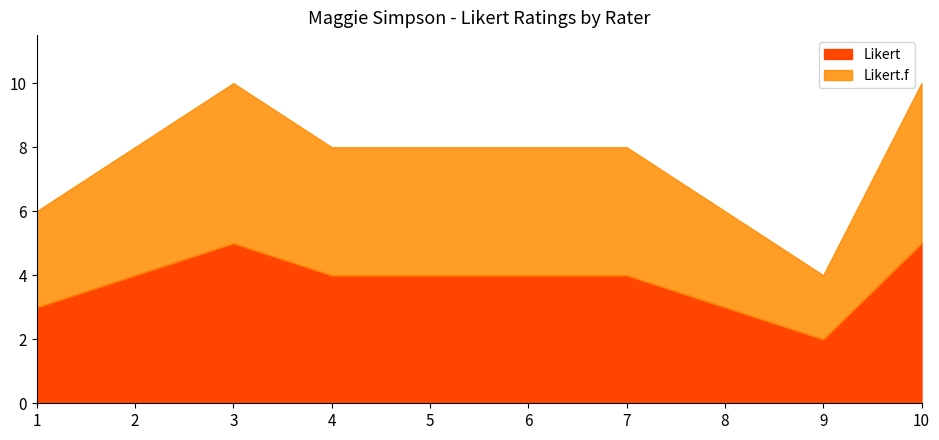

Count the number of categories in the chart.

10